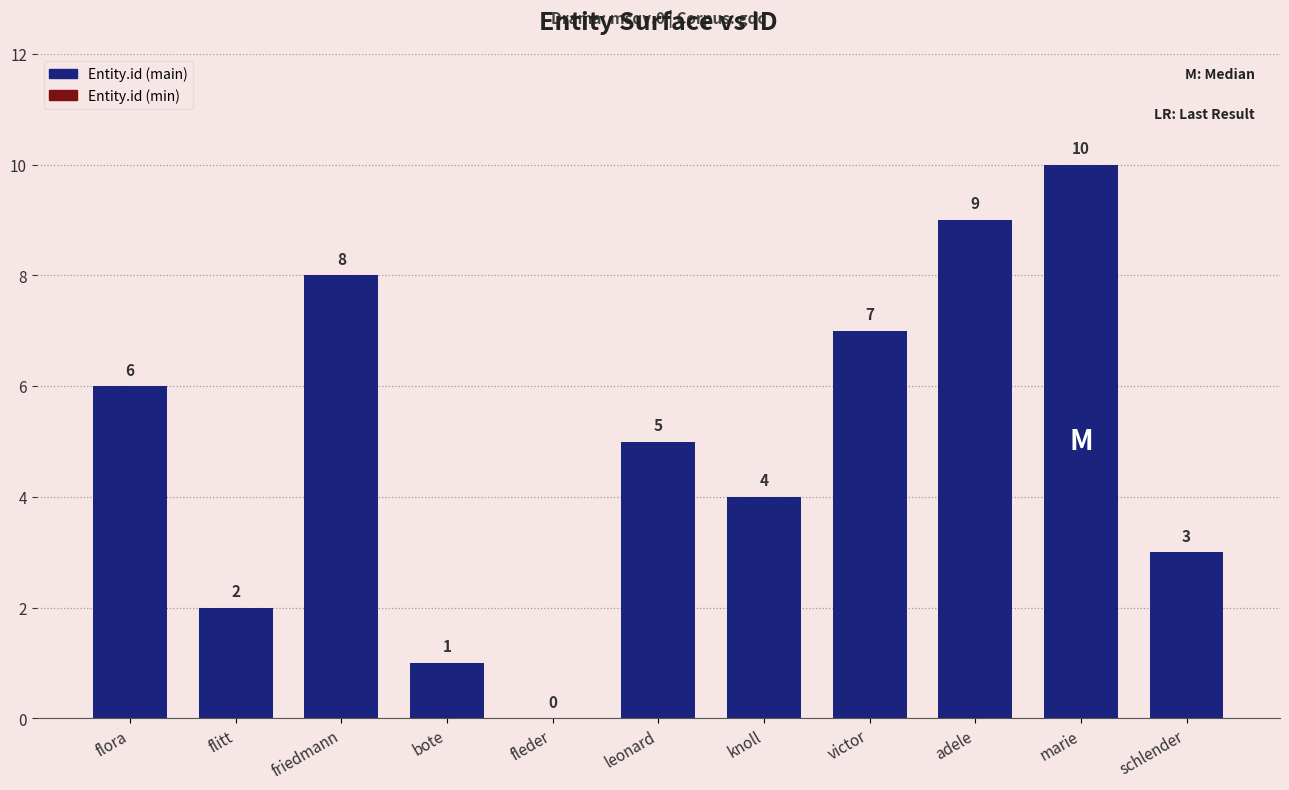

What is the sum of the values at marie and leonard?

15